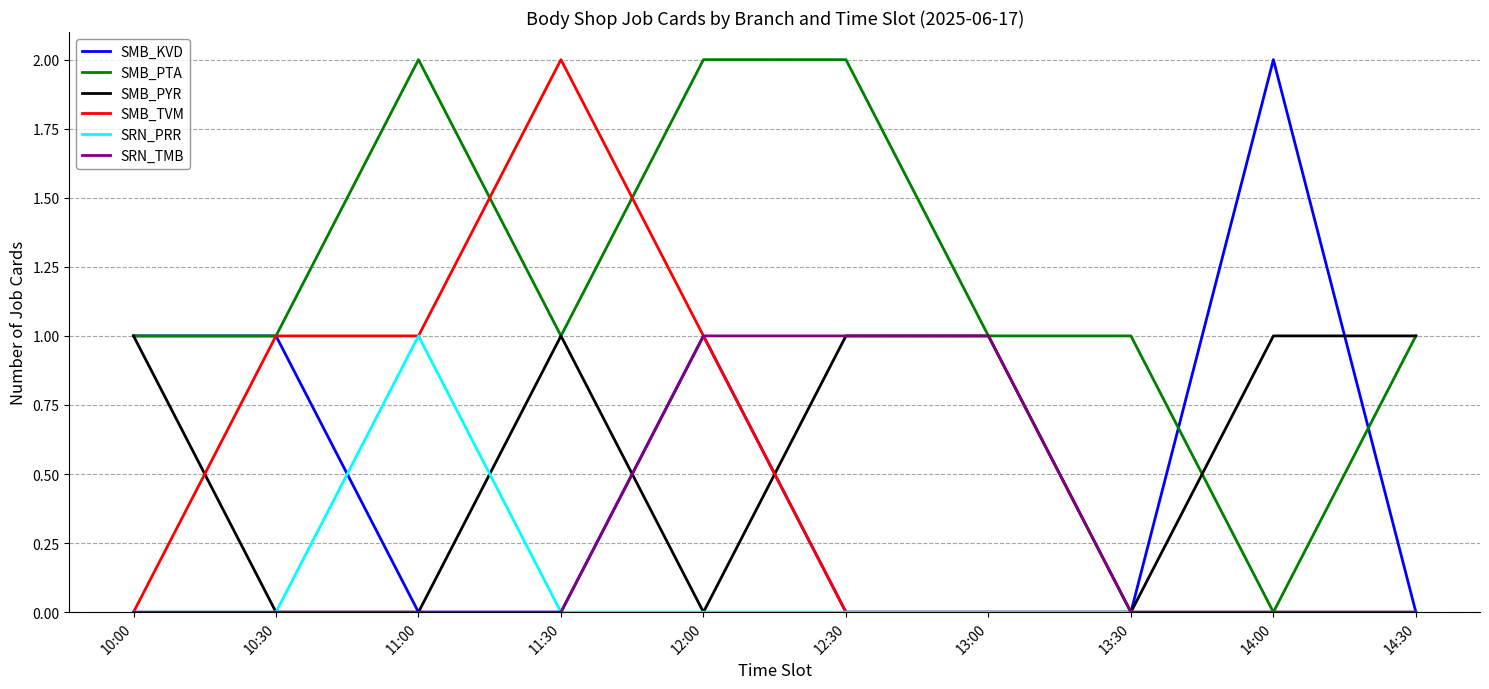

How many SMB_TVM values are between 0 and 1?

9